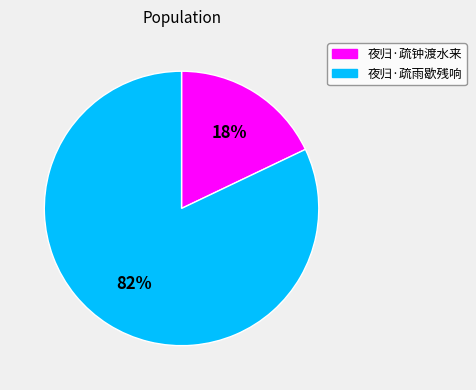

Is it true that 夜归·疏钟渡水来 is 6% of the pie?

False